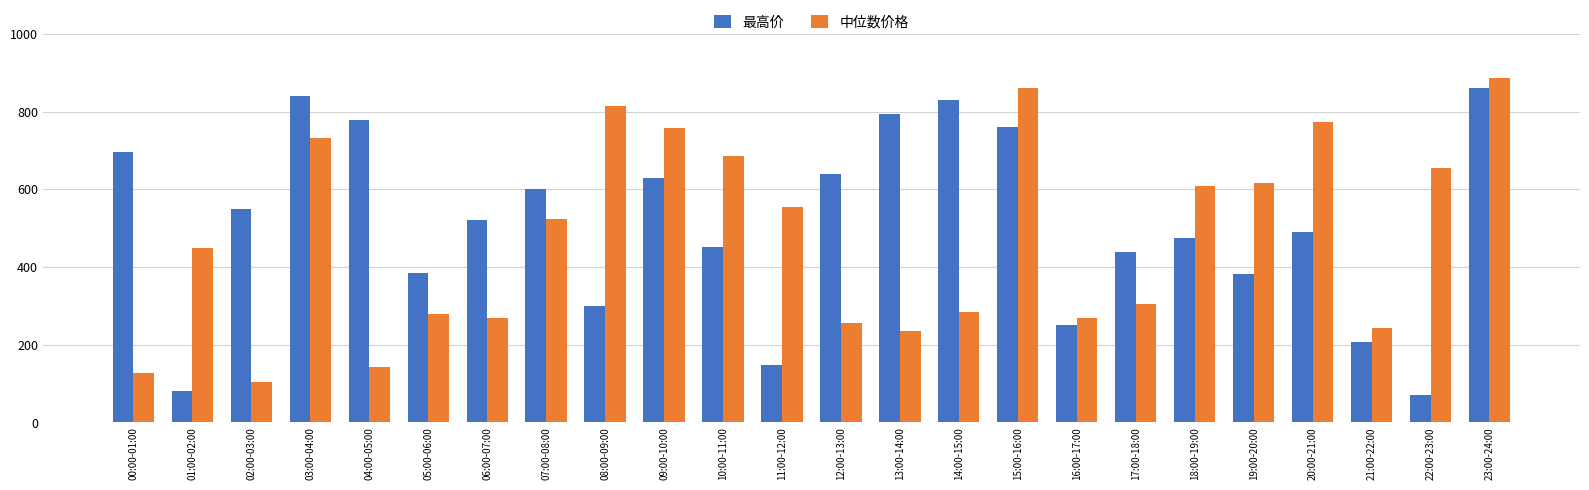

What is the label of the 3rd bar from the left?

02:00-03:00